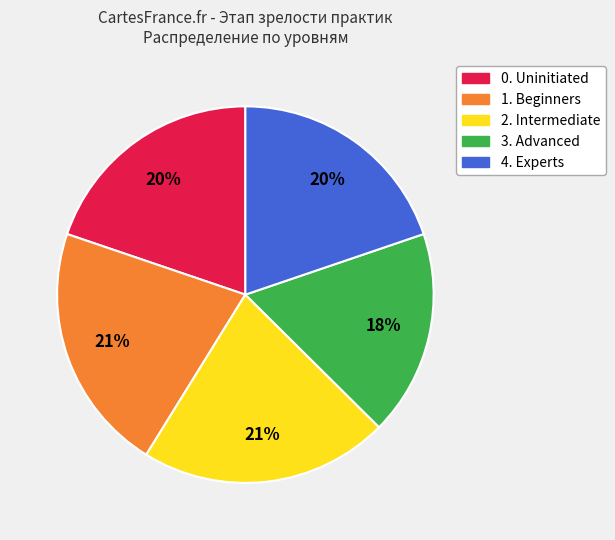

To the nearest percent, what is the average slice percentage?

20%